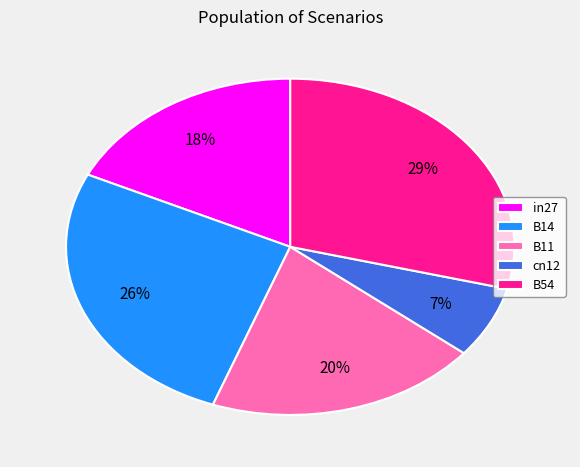

How many segments does this pie chart have?

5